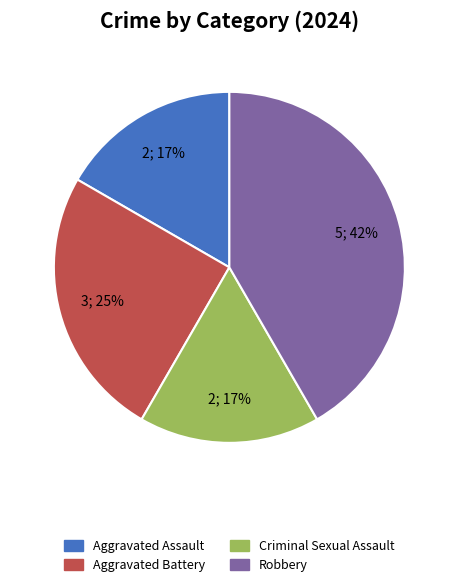

Does Robbery represent more than half of the total?

No